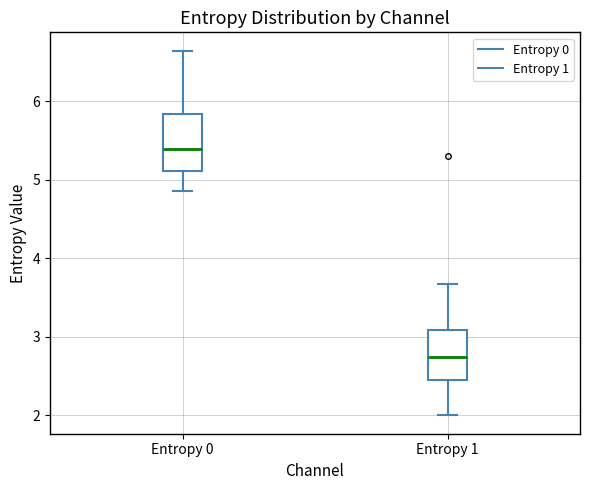

Which box has the highest median line?

Entropy 0